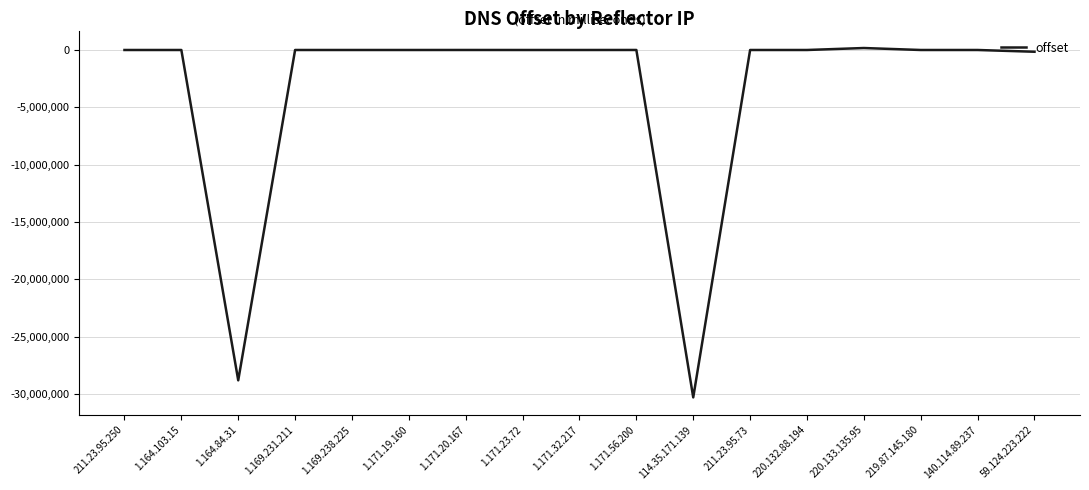

Which label corresponds to the smallest value in the chart?

114.35.171.139